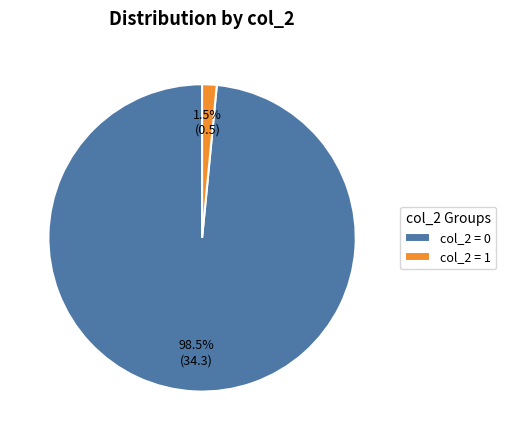

Between col_2 = 0 and col_2 = 1, which is larger?

col_2 = 0